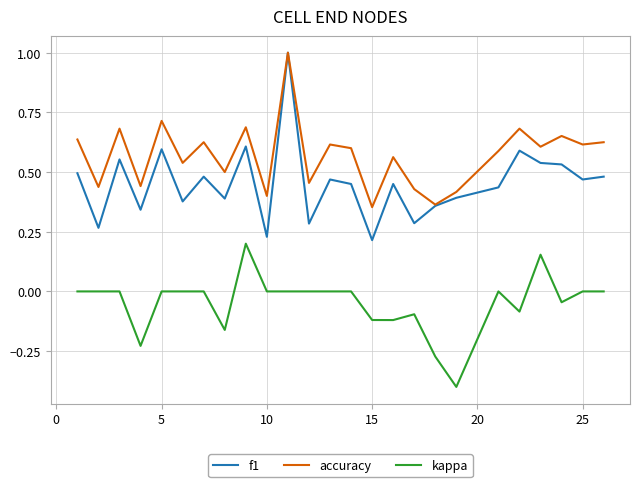

Rank the series by their average value, from highest to lowest.

accuracy, f1, kappa